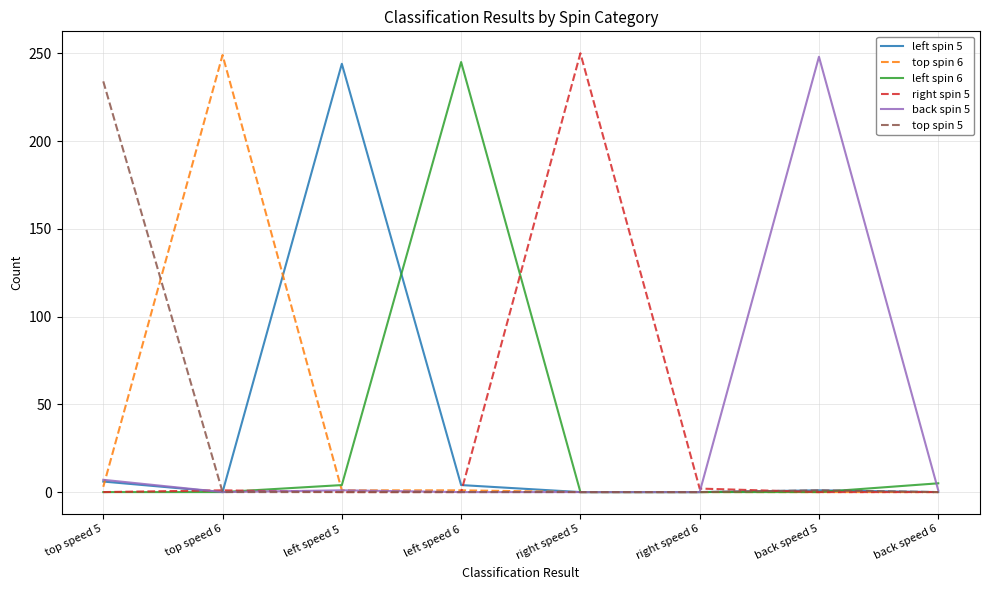

What is the greatest value displayed?

250